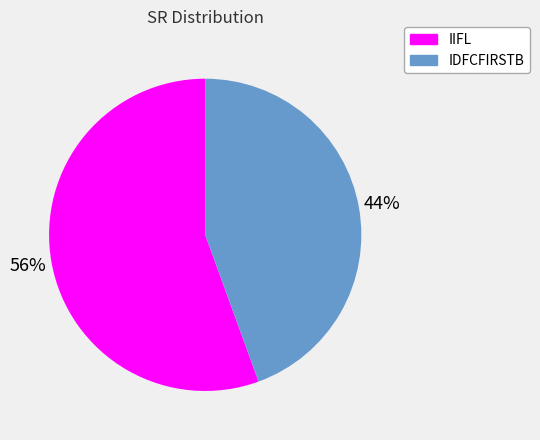

Combined, do IDFCFIRSTB and IIFL account for over 50%?

Yes